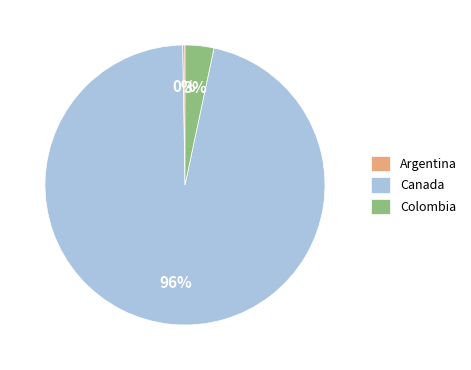

To the nearest percent, what is the average slice percentage?

33%